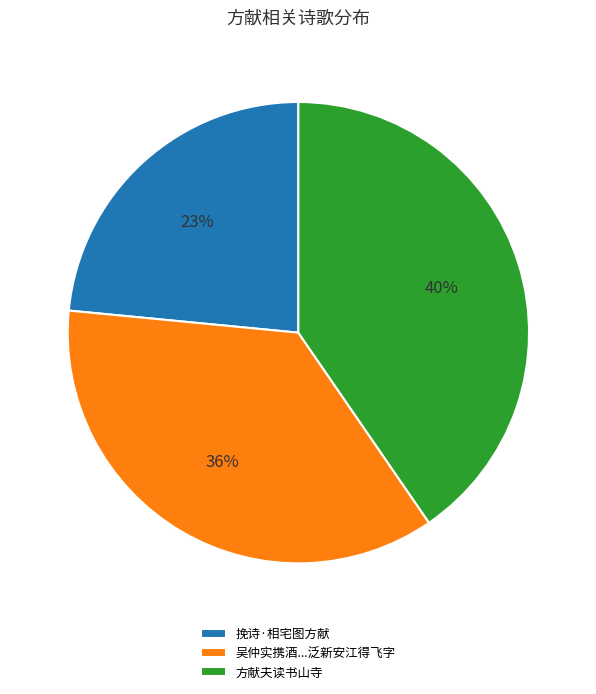

Count the number of slices in the pie.

3